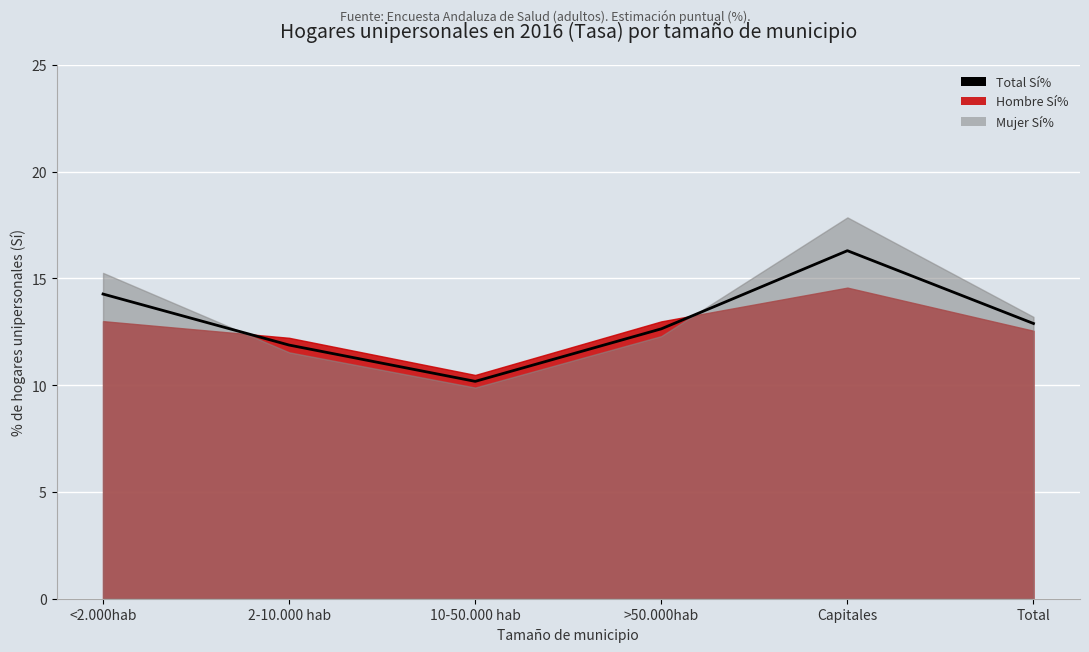

Reading left to right, extract all data points from this chart.

14.3	11.9	10.2	12.6	16.3	12.9